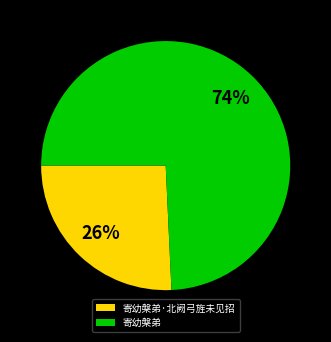

To the nearest percent, what is the average slice percentage?

50%